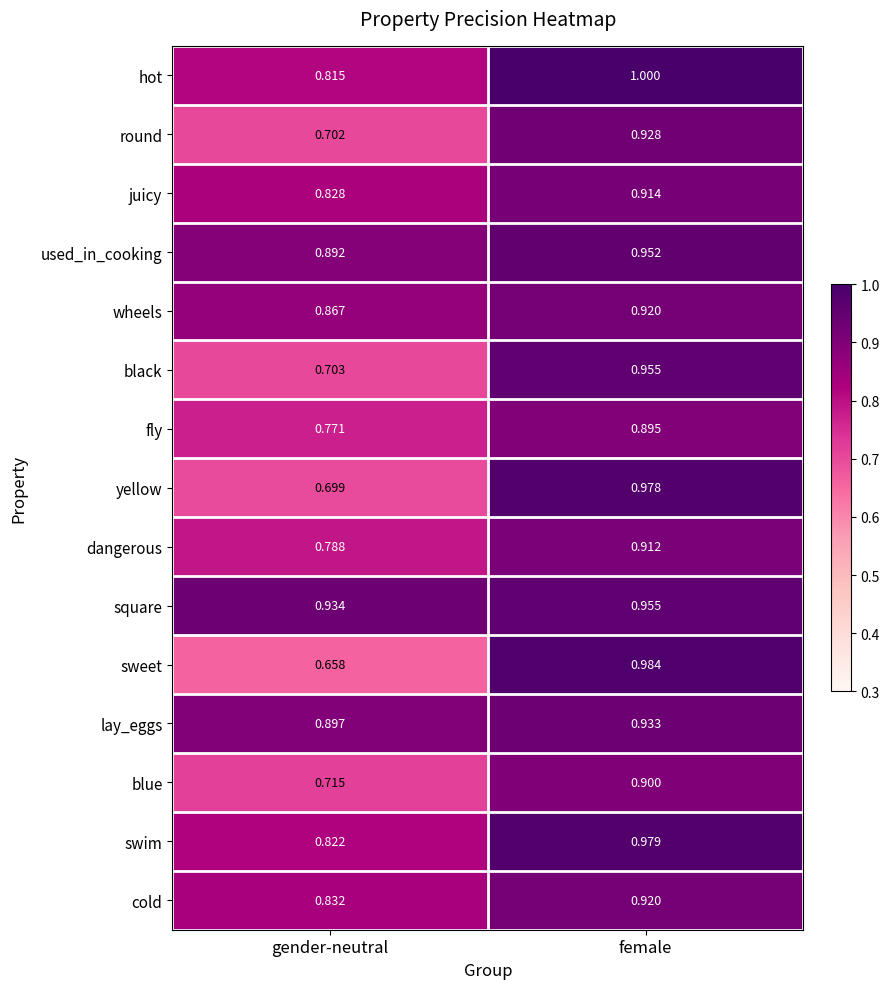

What is the greatest value displayed?

1.0